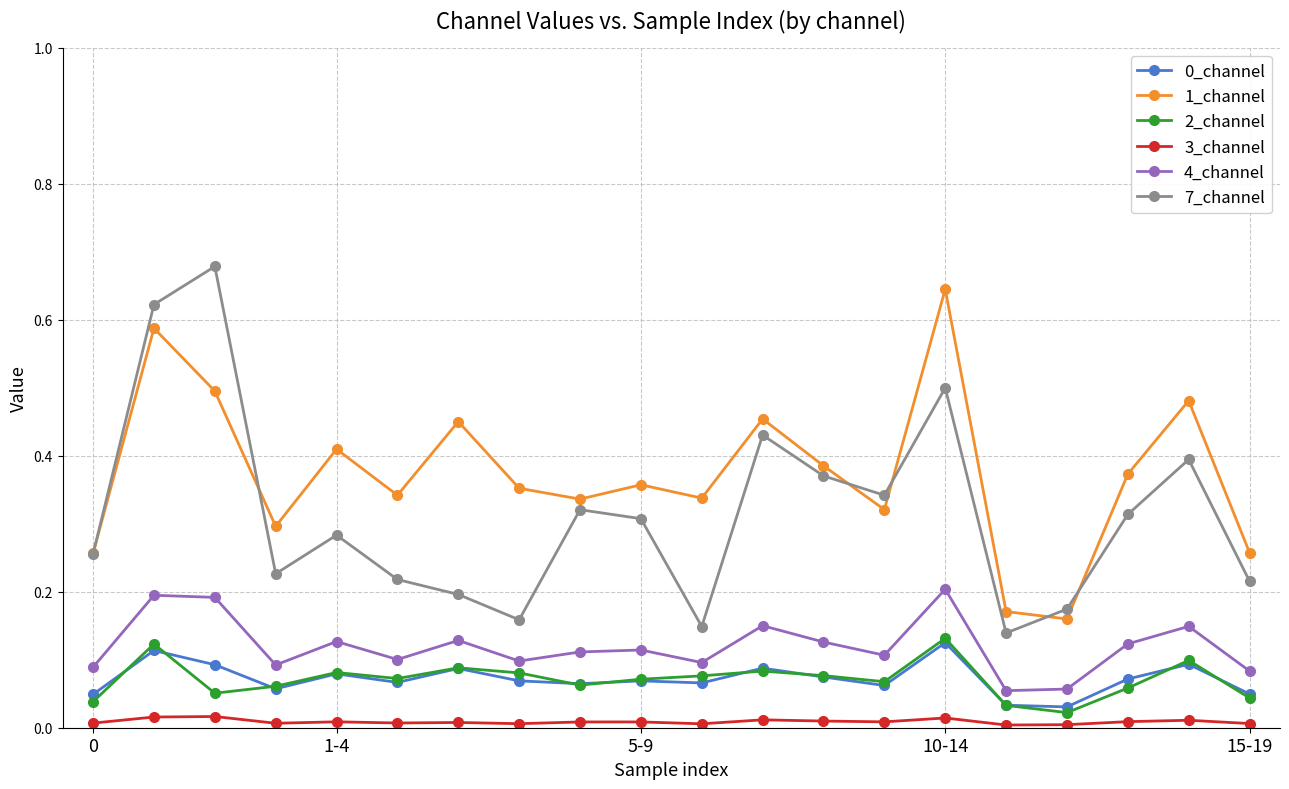

True or false: 4_channel and 3_channel cross at least once.

False